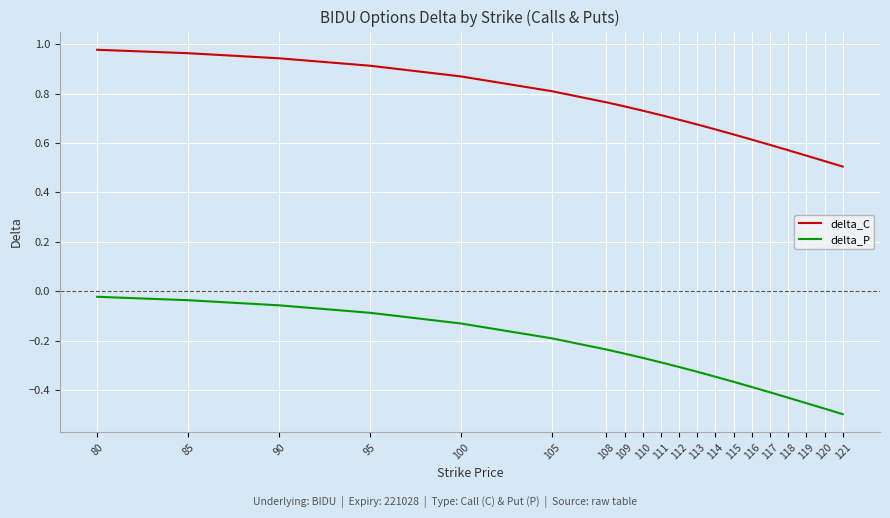

How many series are shown in this chart?

2